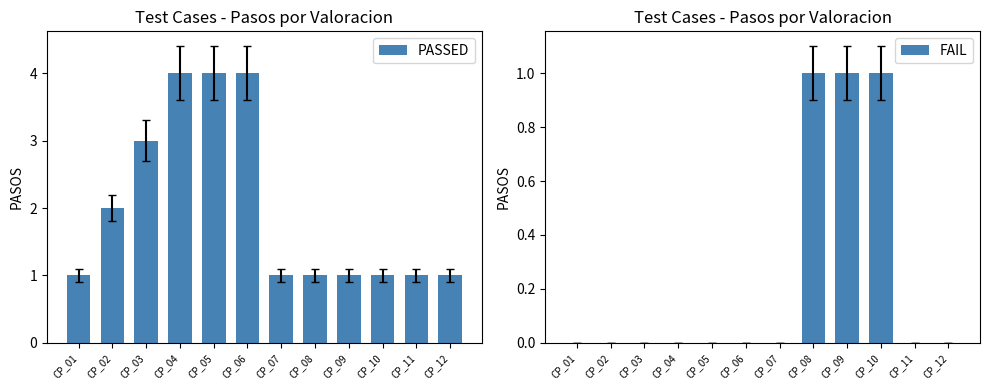

True or false: PASSED has a value of 1 at CP_09.

True